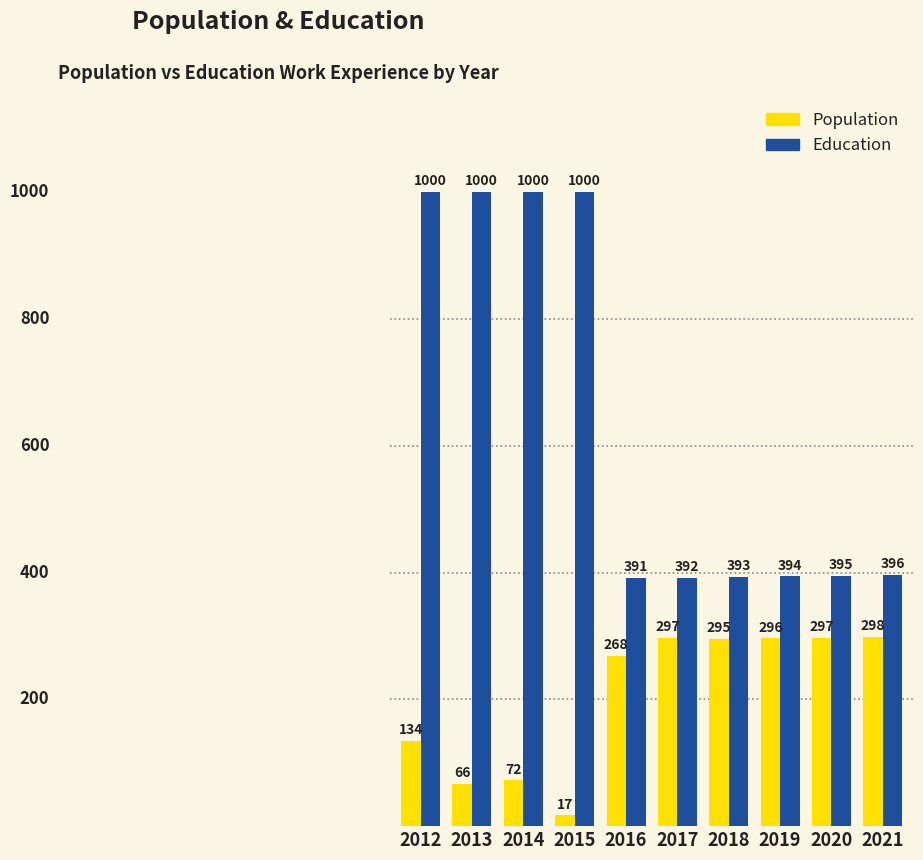

Which series changed the most between 2016 and 2017?

Population